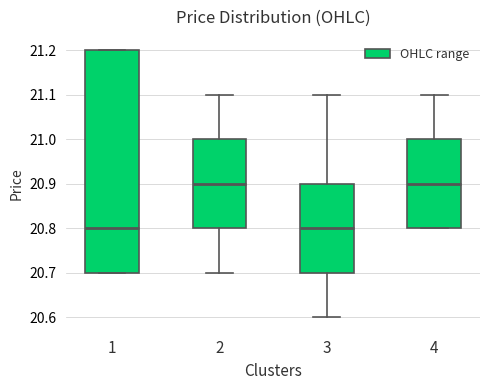

Reading left to right, transcribe this box plot: for each box, give where its median line is, the range the box spans, and where its two whiskers end, as read against the y-axis. The values are not printed on the chart, so give them approximately, as read against the axis.

1: median 20.8, box 20.7 to 21.2, whiskers 20.7 to 21.2
2: median 20.9, box 20.8 to 21.0, whiskers 20.7 to 21.1
3: median 20.8, box 20.7 to 20.9, whiskers 20.6 to 21.1
4: median 20.9, box 20.8 to 21.0, whiskers 20.8 to 21.1